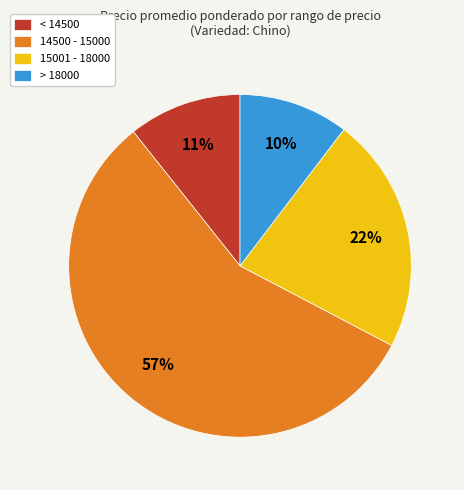

Is the sum of 15001 - 18000 and > 18000 greater than half?

No